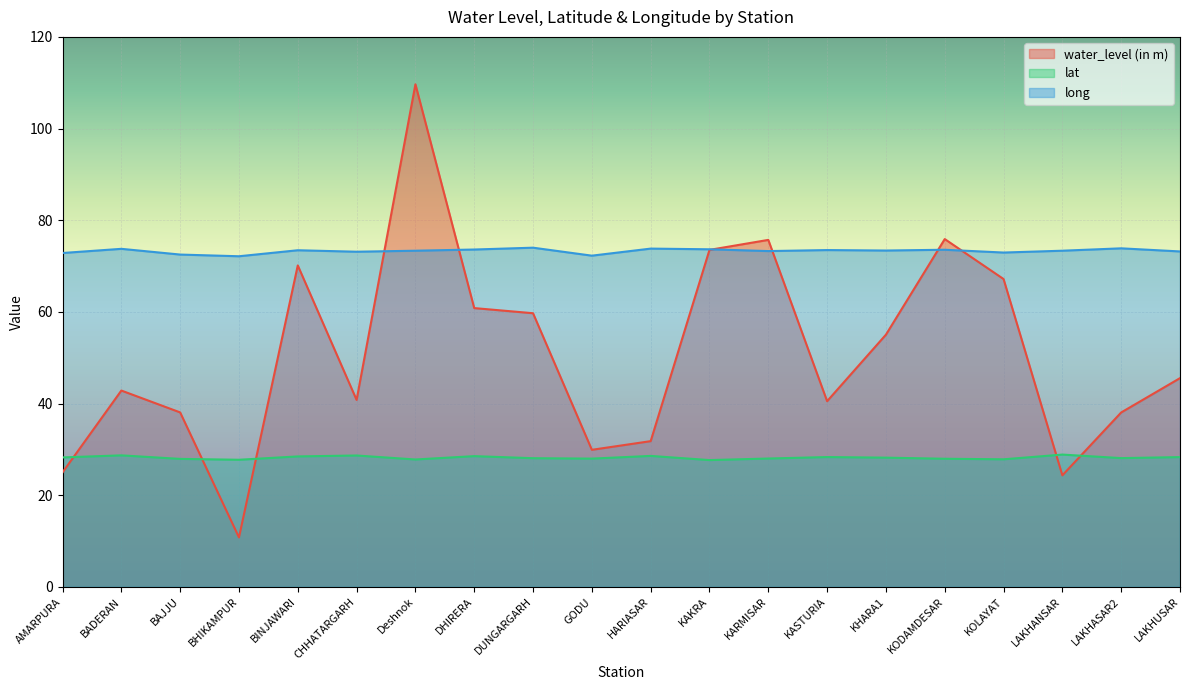

At which category is the sum across all series the highest?

Deshnok